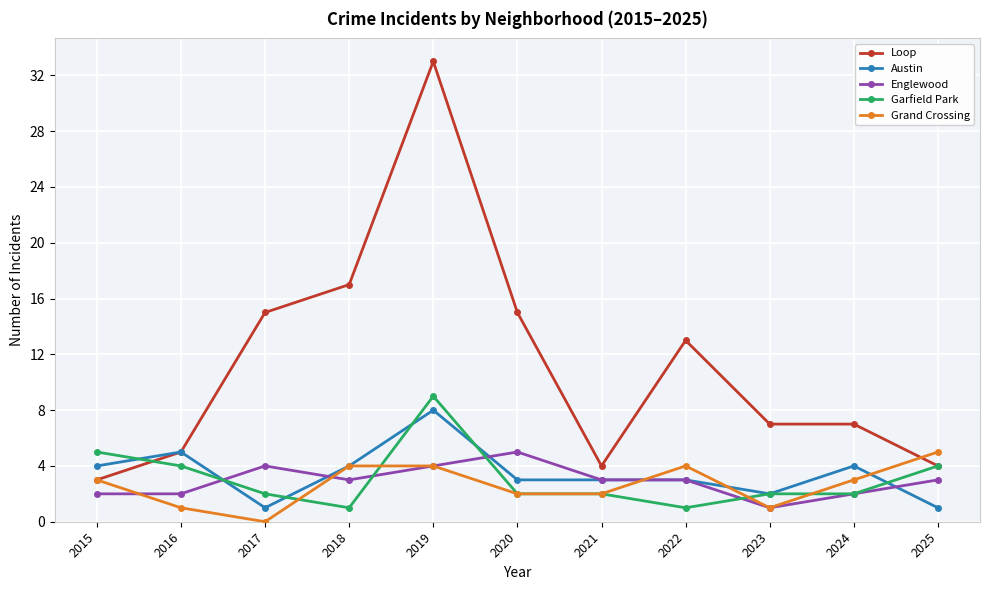

What is the difference between the maximum and minimum values in the Garfield Park series?

8